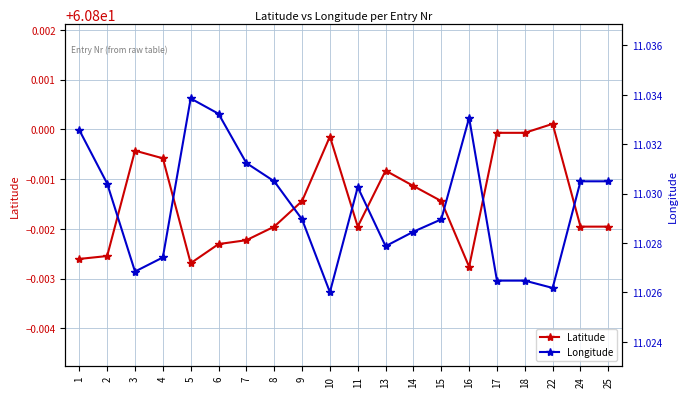

Reading right to left, transcribe all the data shown in this chart.

Latitude: 60.8	60.8	60.8	60.8	60.8	60.8	60.8	60.8	60.8	60.8	60.8	60.8	60.8	60.8	60.8	60.8	60.8	60.8	60.8	60.8
Longitude: 11.0	11.0	11.0	11.0	11.0	11.0	11.0	11.0	11.0	11.0	11.0	11.0	11.0	11.0	11.0	11.0	11.0	11.0	11.0	11.0